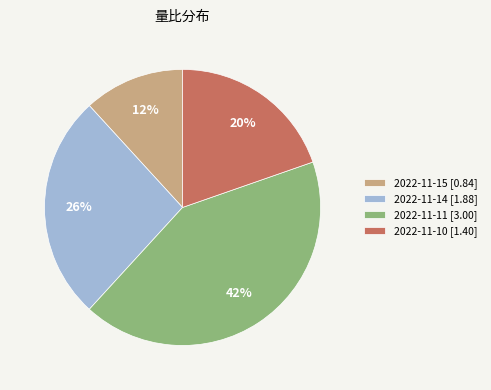

Is there any slice that represents more than half of the pie?

No